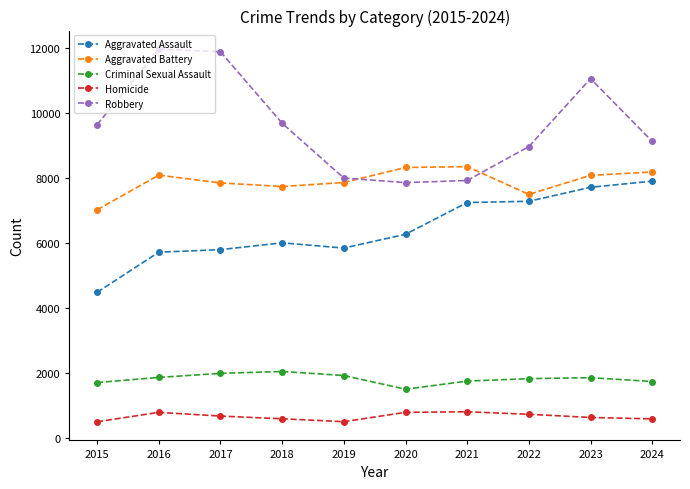

True or false: Criminal Sexual Assault and Homicide intersect in this chart.

False